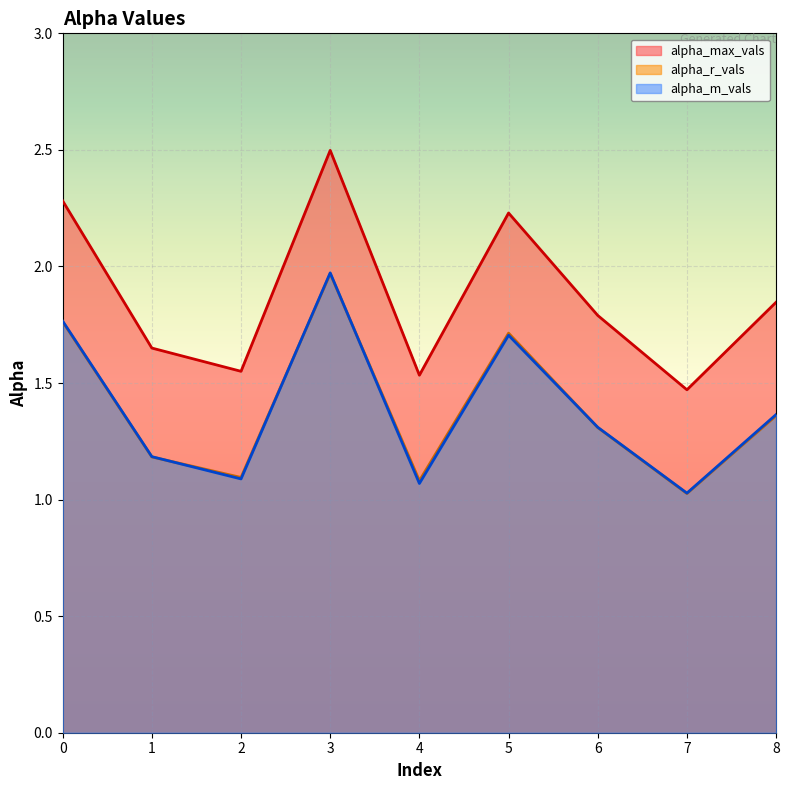

Rank the categories by alpha_r_vals value from highest to lowest.

3, 0, 5, 8, 6, 1, 2, 4, 7